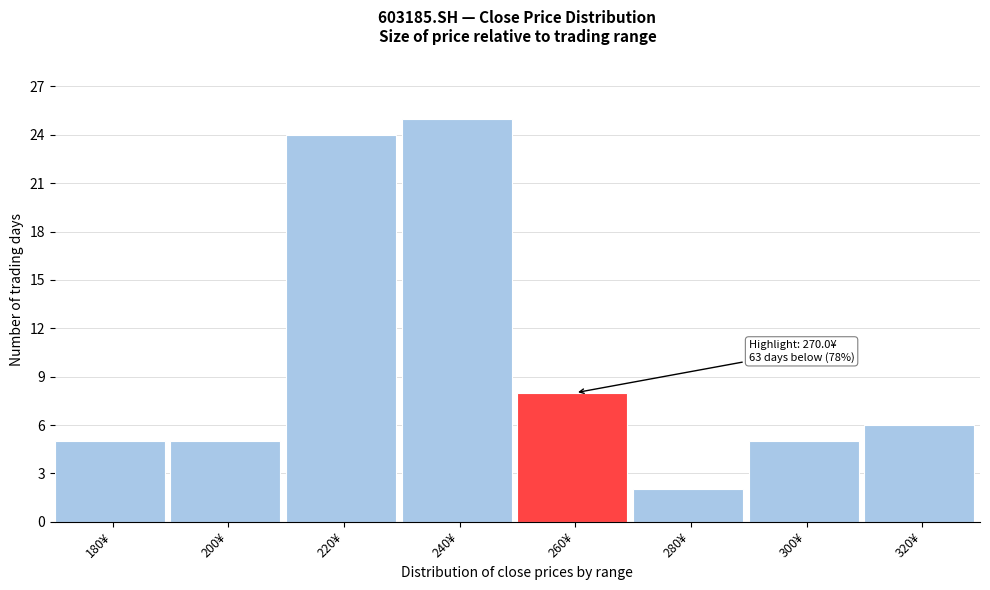

Reading left to right, list all the values displayed in this chart.

180¥=5	200¥=5	220¥=24	240¥=25	260¥=8	280¥=2	300¥=5	320¥=6